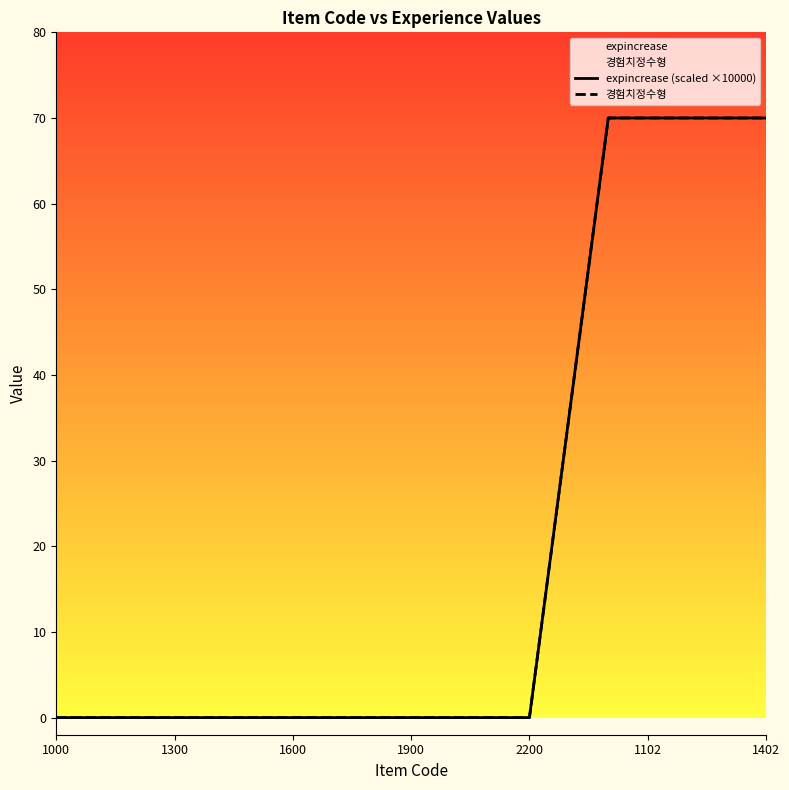

What are all the series names shown in the legend?

expincrease (scaled ×10000), 경험치정수형